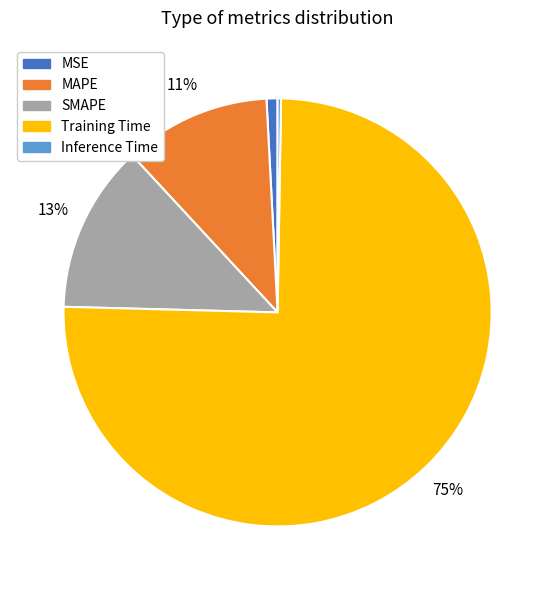

Which category accounts for the majority?

Training Time